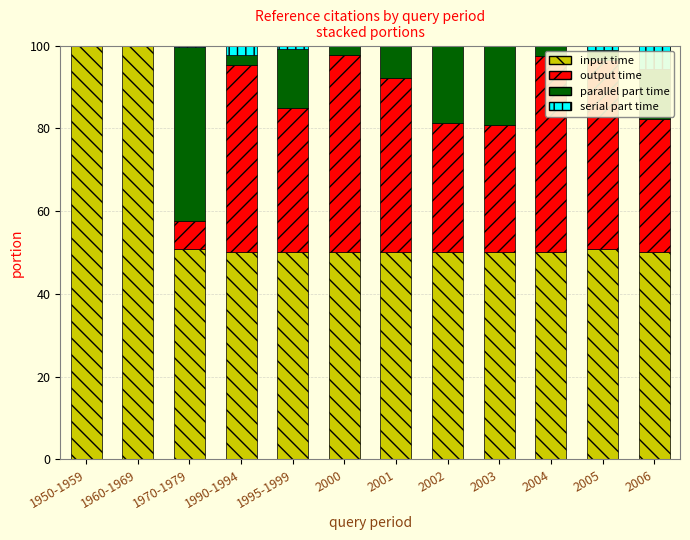

Is it true that input time equals 50.0 at 2003?

True